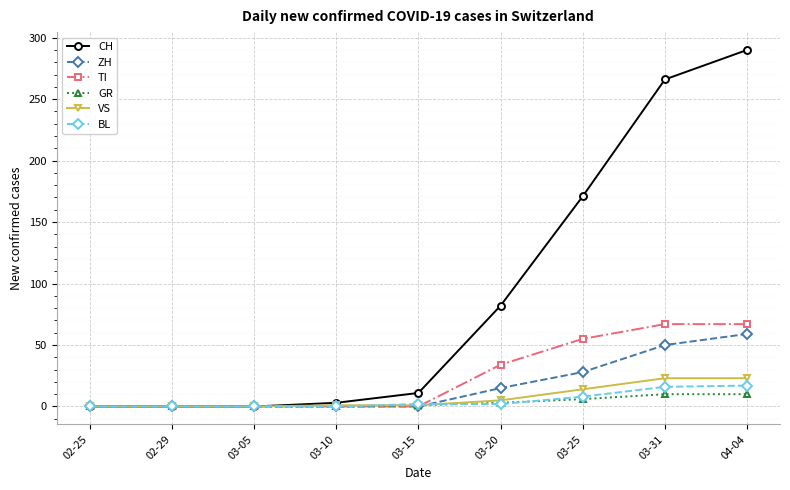

The TI series shows 0 at 03-10. True or false?

True